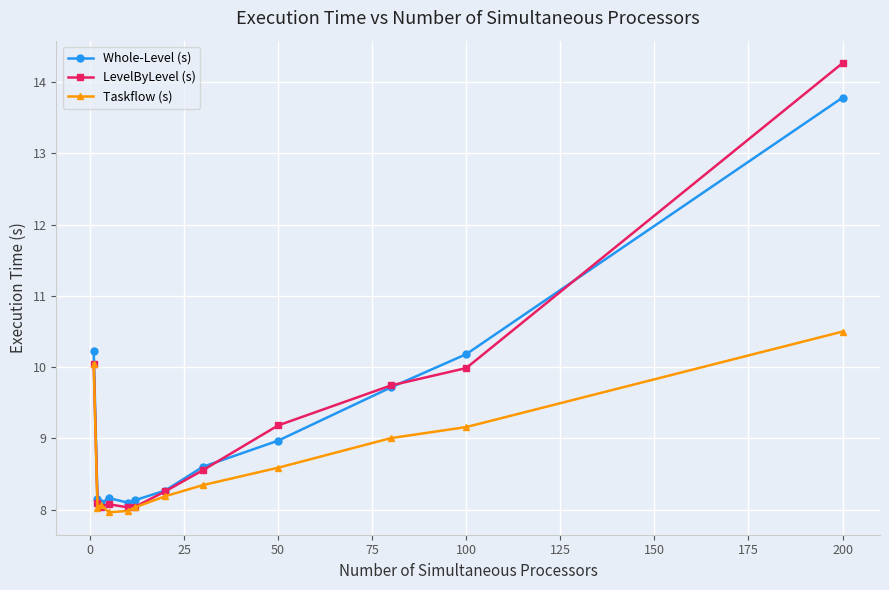

Which series has the widest spread of values?

LevelByLevel (s)